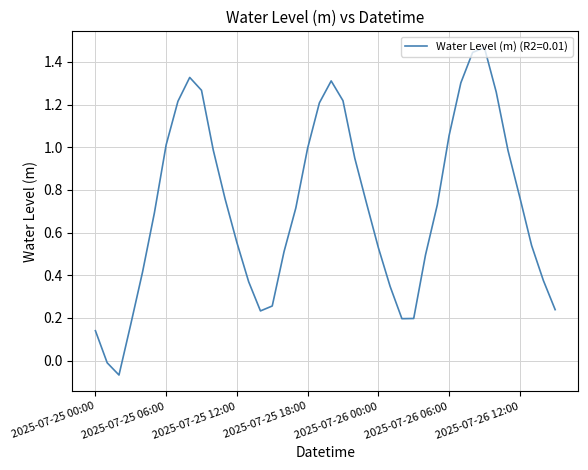

What is the sum of all values?

28.9